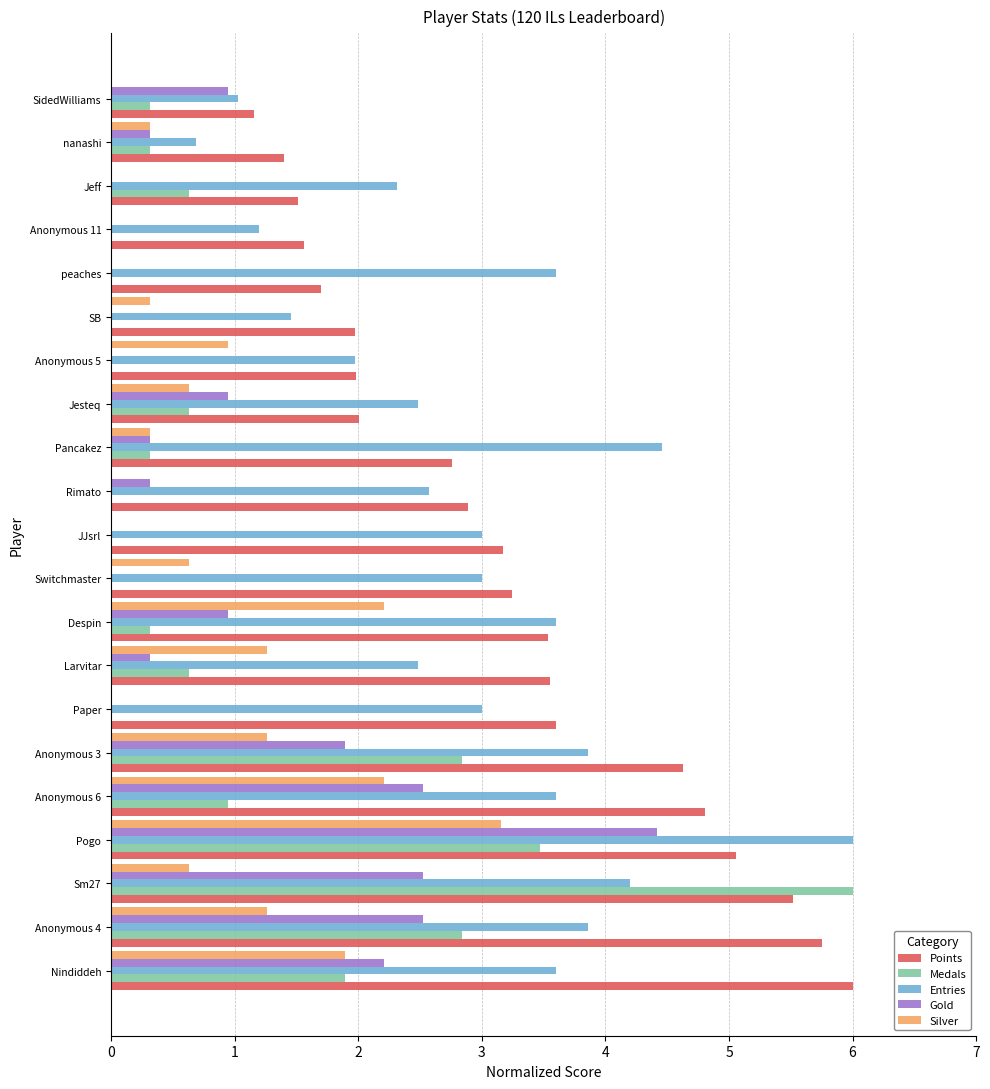

The Points series shows 7.9 at Anonymous 3. True or false?

False